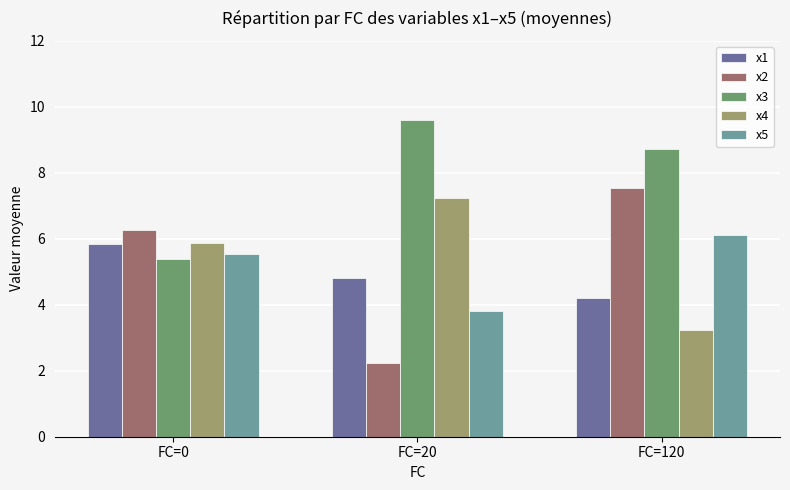

How many bars are there in each group?

5